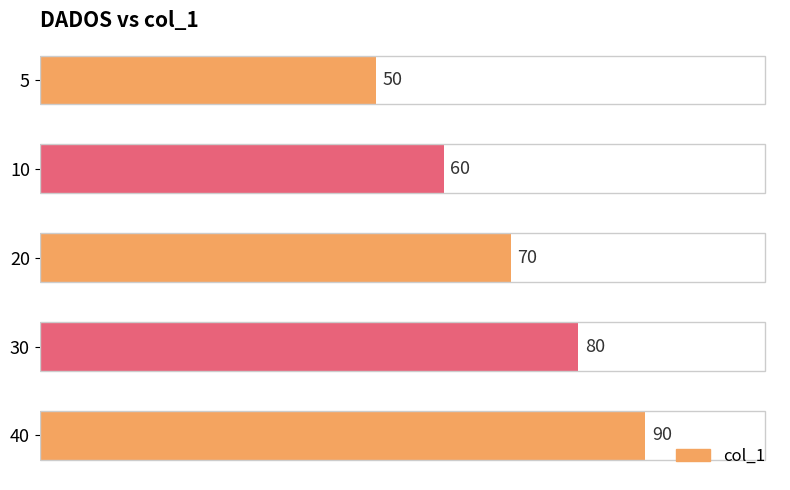

Does the chart contain any negative values?

No